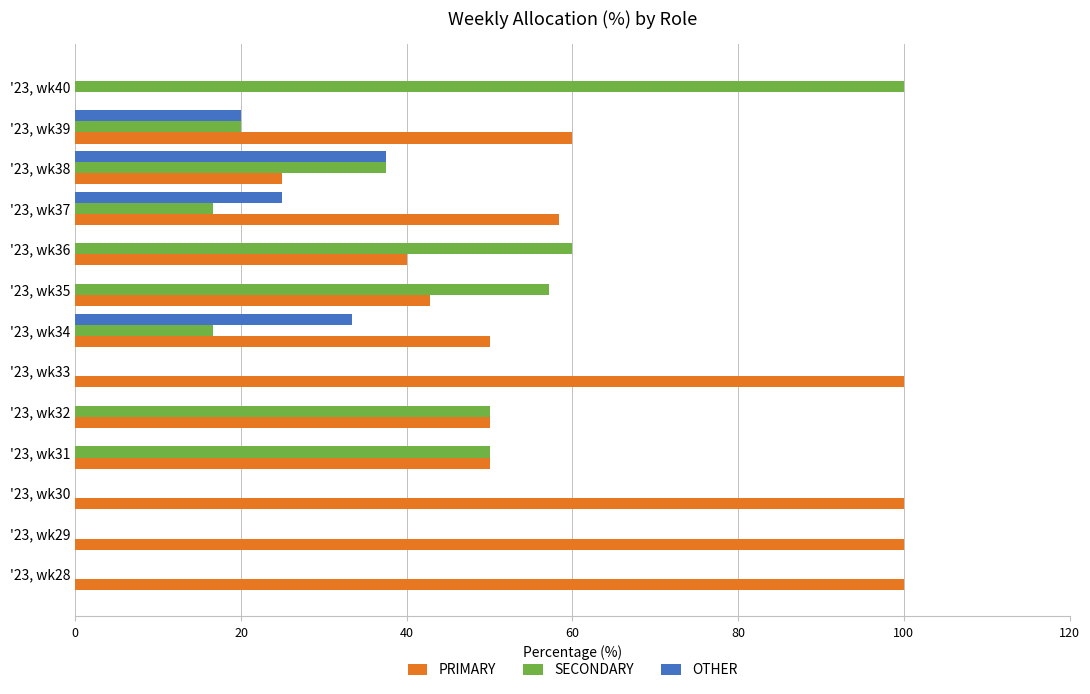

What are all the series names shown in the legend?

PRIMARY, SECONDARY, OTHER